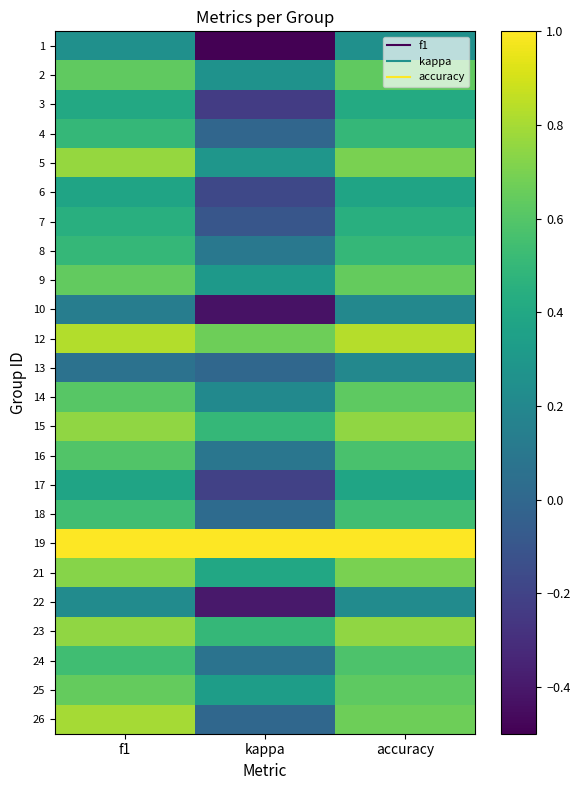

Rank the series by their maximum value, from lowest to highest.

10, 13, 22, 1, 6, 17, 3, 7, 4, 8, 18, 24, 16, 14, 2, 25, 9, 21, 15, 23, 5, 26, 12, 19